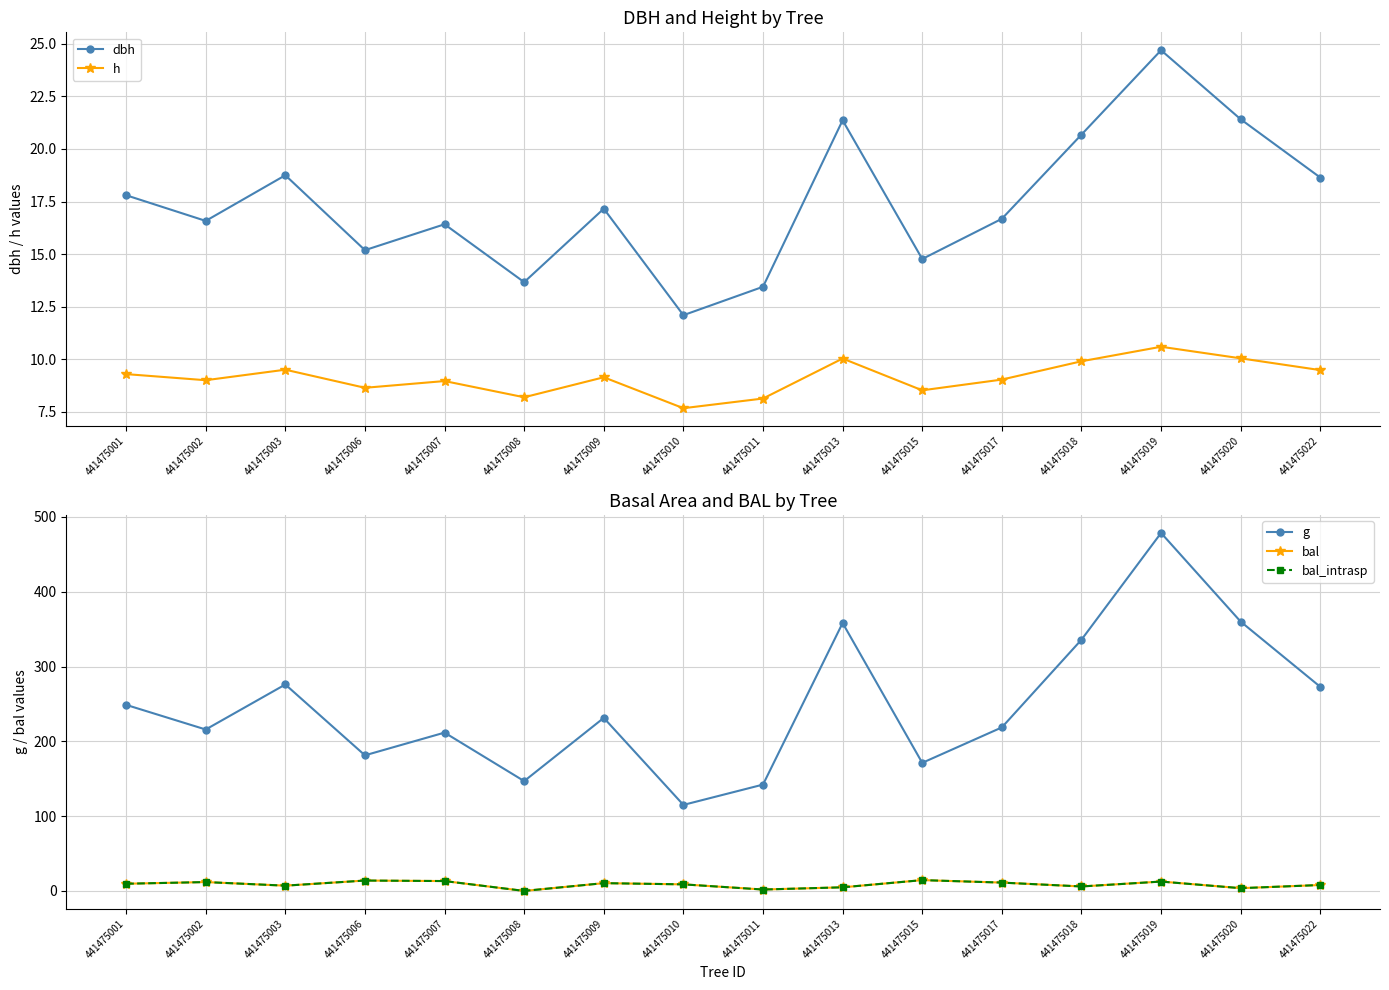

At which label does bal_intrasp reach its peak?

441475015